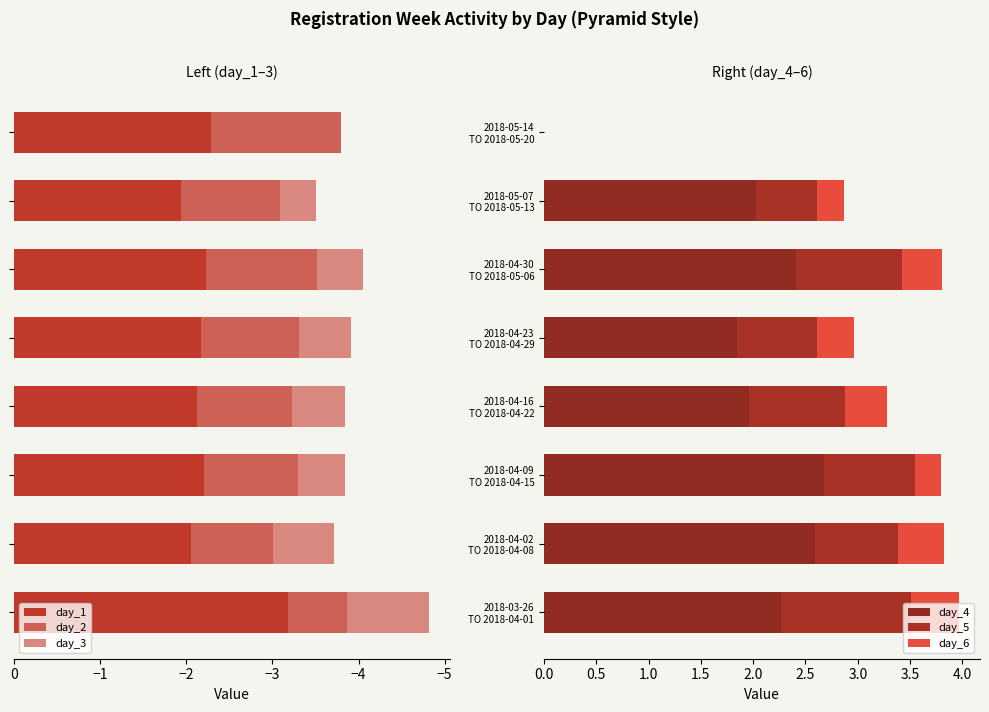

How many data points in day_5 are above 0?

7